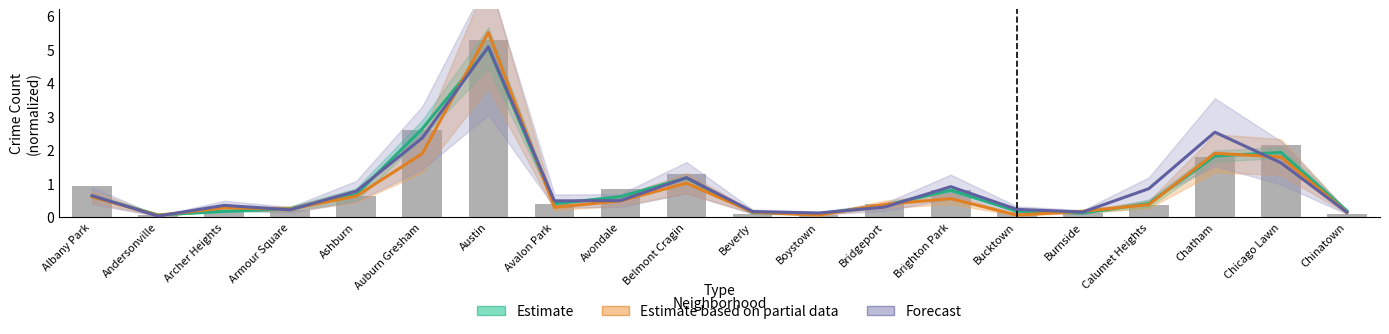

Reading left to right, list all the values displayed in this chart.

Estimate: 0.6	0.1	0.2	0.2	0.7	2.6	5.0	0.4	0.6	1.2	0.1	0.1	0.3	0.8	0.2	0.1	0.4	1.8	1.9	0.2
Estimate based on partial data: 0.6	0.0	0.3	0.2	0.6	1.9	5.5	0.3	0.5	1.0	0.1	0.1	0.4	0.5	0.1	0.2	0.4	1.9	1.8	0.1
Forecast: 0.6	0.0	0.3	0.2	0.8	2.4	5.1	0.5	0.5	1.2	0.2	0.1	0.3	0.9	0.2	0.1	0.8	2.5	1.6	0.1